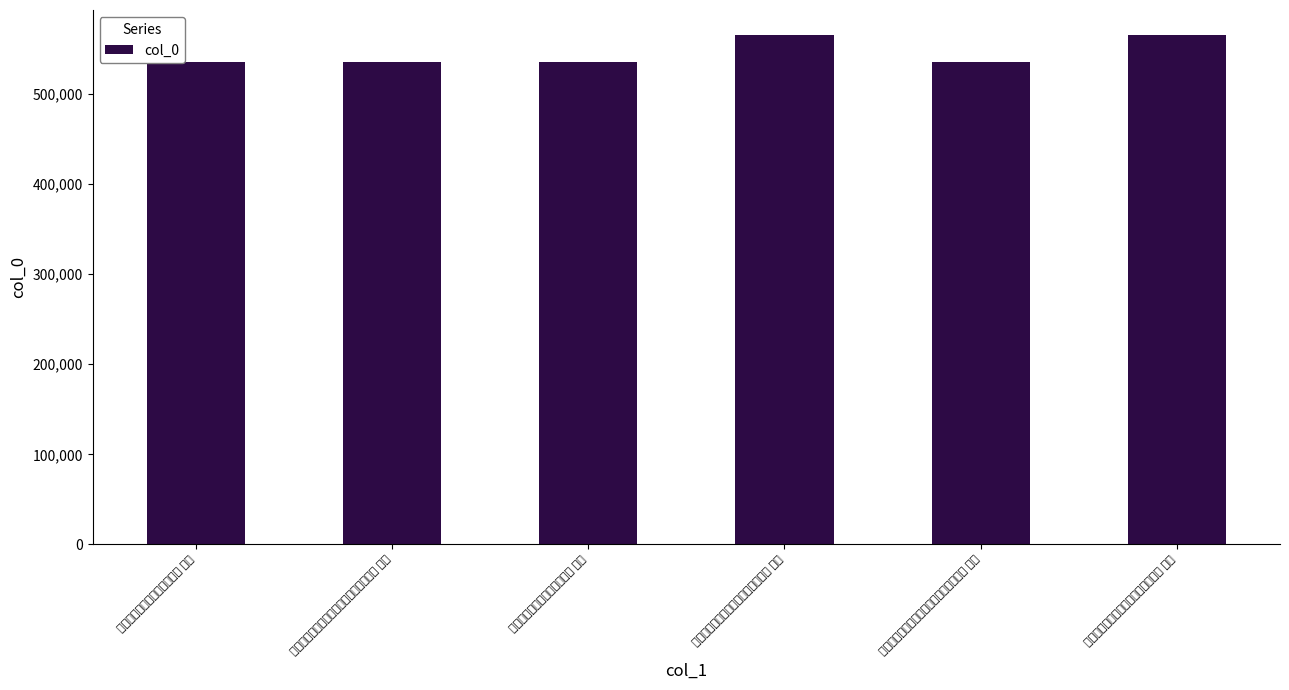

Reading left to right, transcribe all the data shown in this chart.

同年再会西园用林司空韵二首 其一=535138	留都迎景王驾并候谒陵次康太司空韵二首 其二=535115	同年再会西园用林司空韵二首 其二=535139	甘翁六十寿诗和乃弟几山司空韵二首 其一=564939	留都迎景王驾并候谒陵次康太司空韵二首 其一=535114	甘翁六十寿诗和乃弟几山司空韵二首 其二=564940